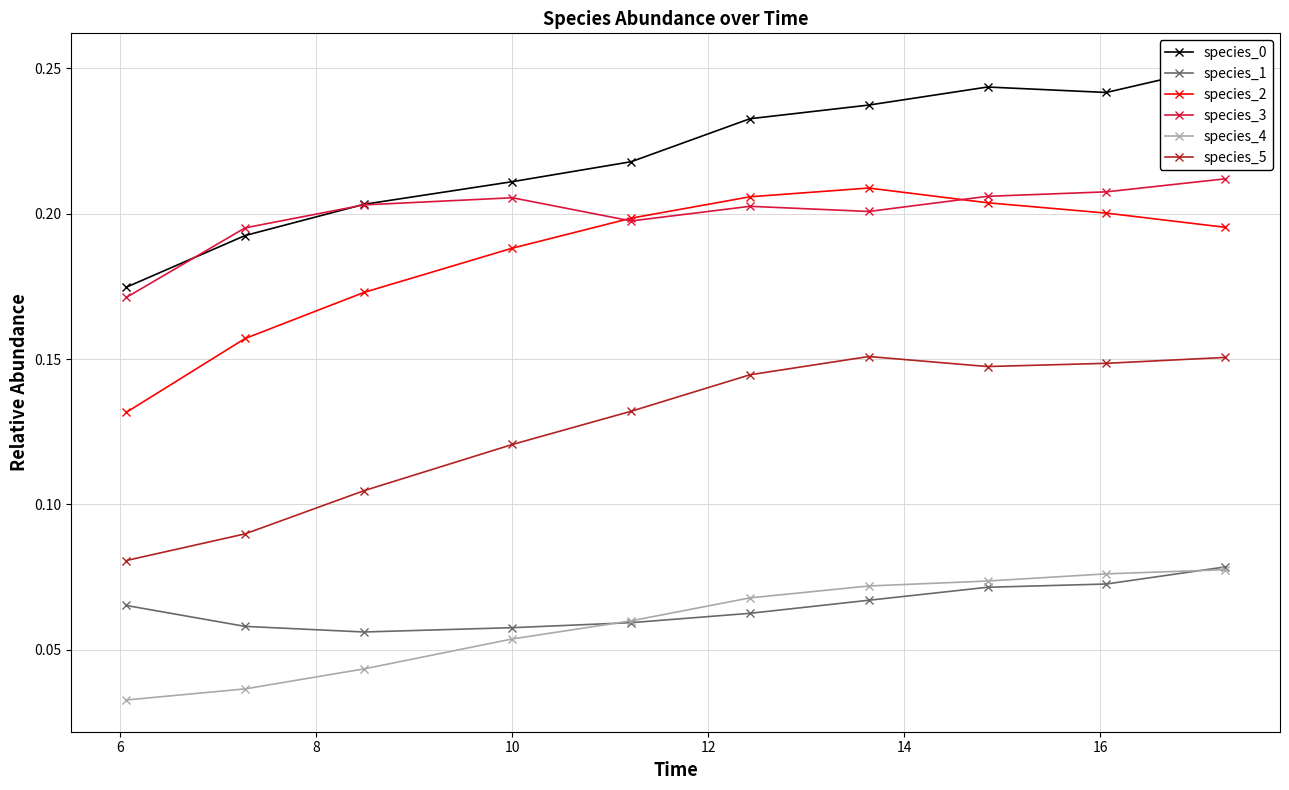

Count the species_5 values in the range 0 to 1.

10